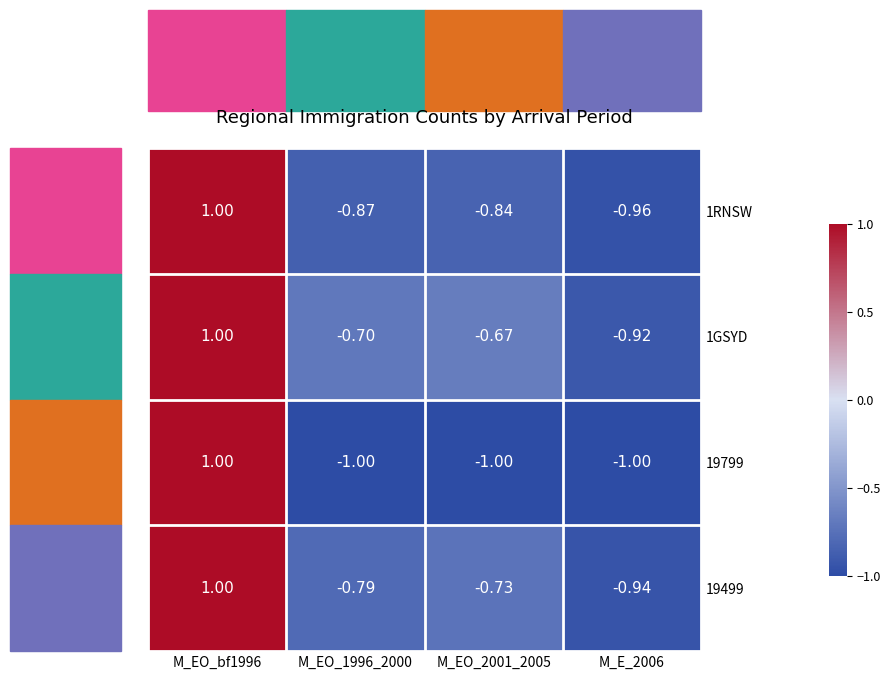

At how many categories does at least one series exceed 0?

1